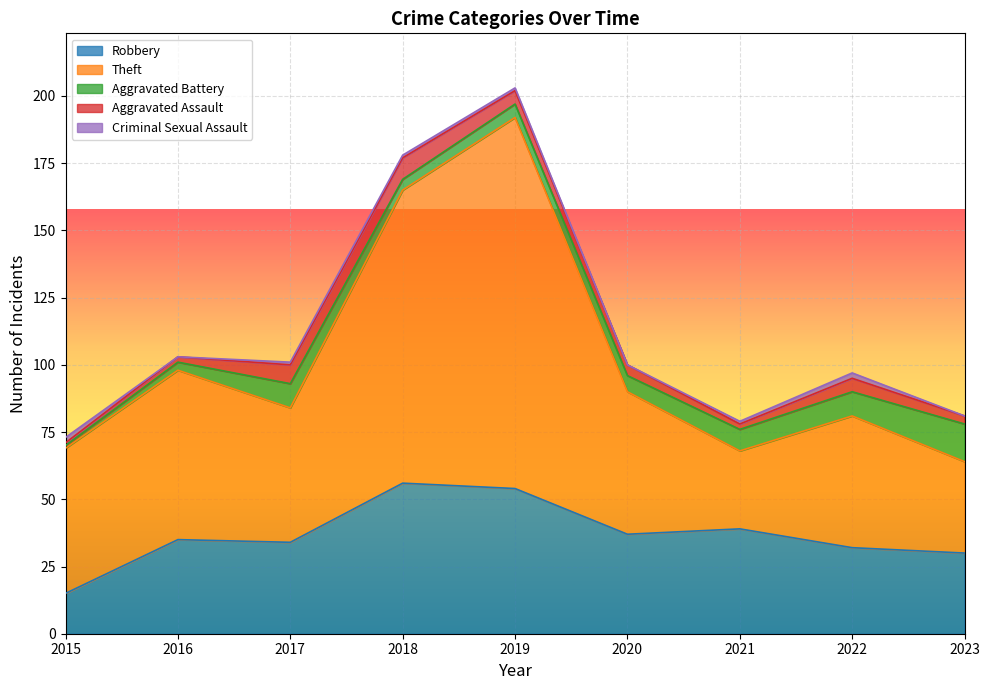

Reading right to left, transcribe all the data shown in this chart.

Robbery: 2023=30	2022=32	2021=39	2020=37	2019=54	2018=56	2017=34	2016=35	2015=15
Theft: 2023=34	2022=49	2021=29	2020=53	2019=138	2018=109	2017=50	2016=63	2015=54
Aggravated Battery: 2023=14	2022=9	2021=8	2020=6	2019=5	2018=4	2017=9	2016=3	2015=1
Aggravated Assault: 2023=3	2022=5	2021=2	2020=4	2019=5	2018=8	2017=7	2016=2	2015=1
Criminal Sexual Assault: 2023=0	2022=2	2021=1	2020=0	2019=1	2018=1	2017=1	2016=0	2015=2